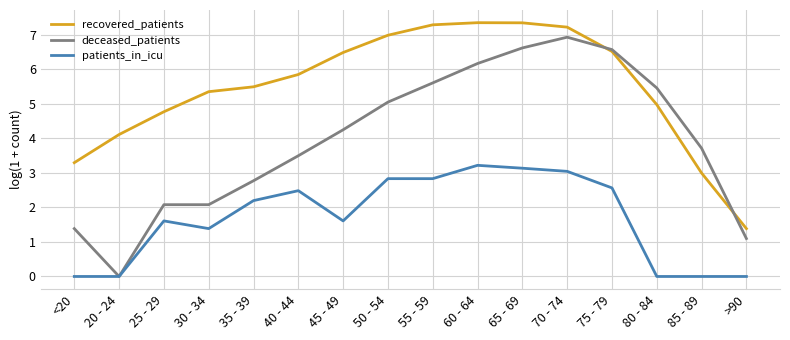

True or false: patients_in_icu and recovered_patients intersect in this chart.

False